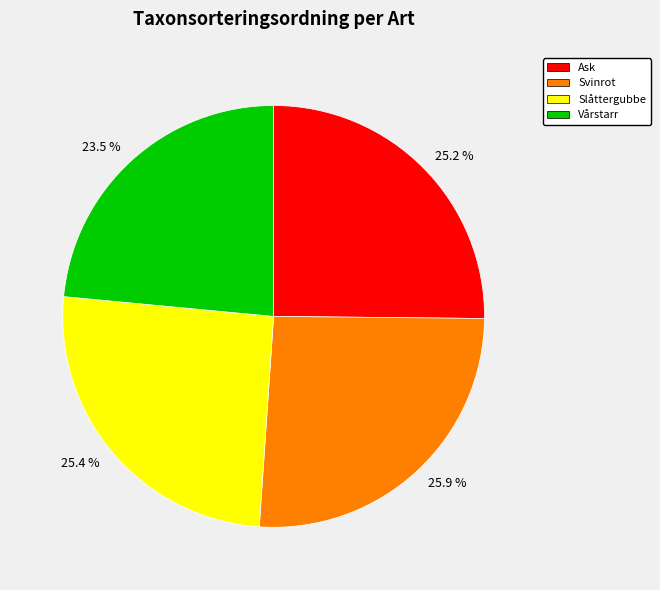

Between 25.9 % and 25.4 %, which is larger?

25.9 %